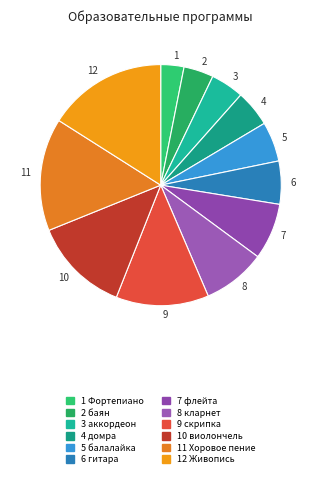

How many slices are in this pie chart?

12